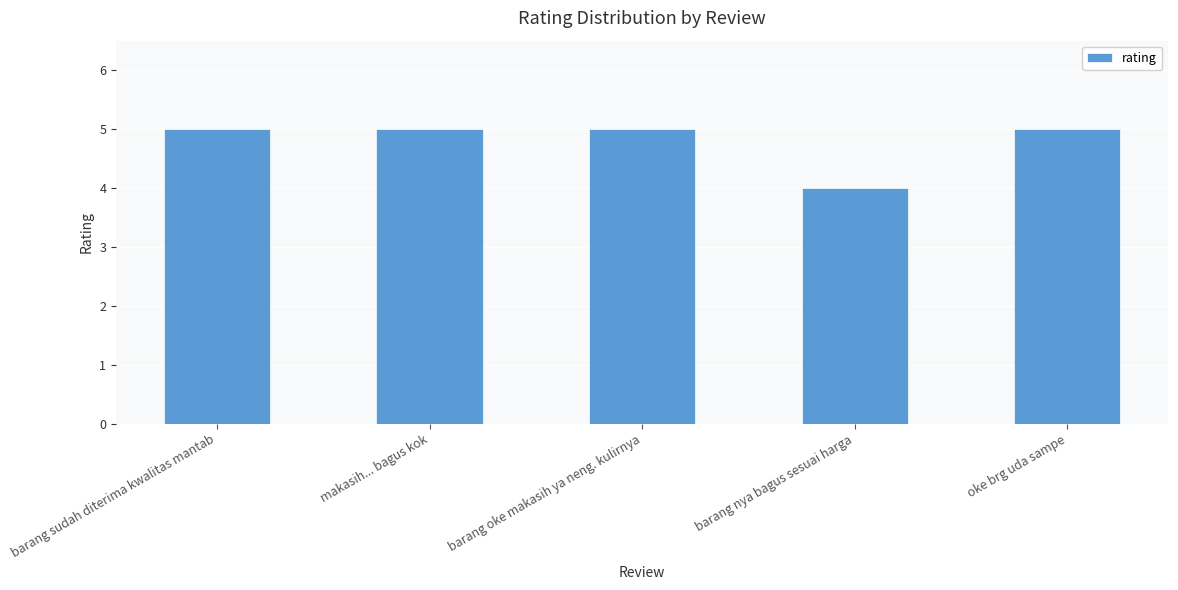

True or false: the data shows 2 at oke brg uda sampe.

False